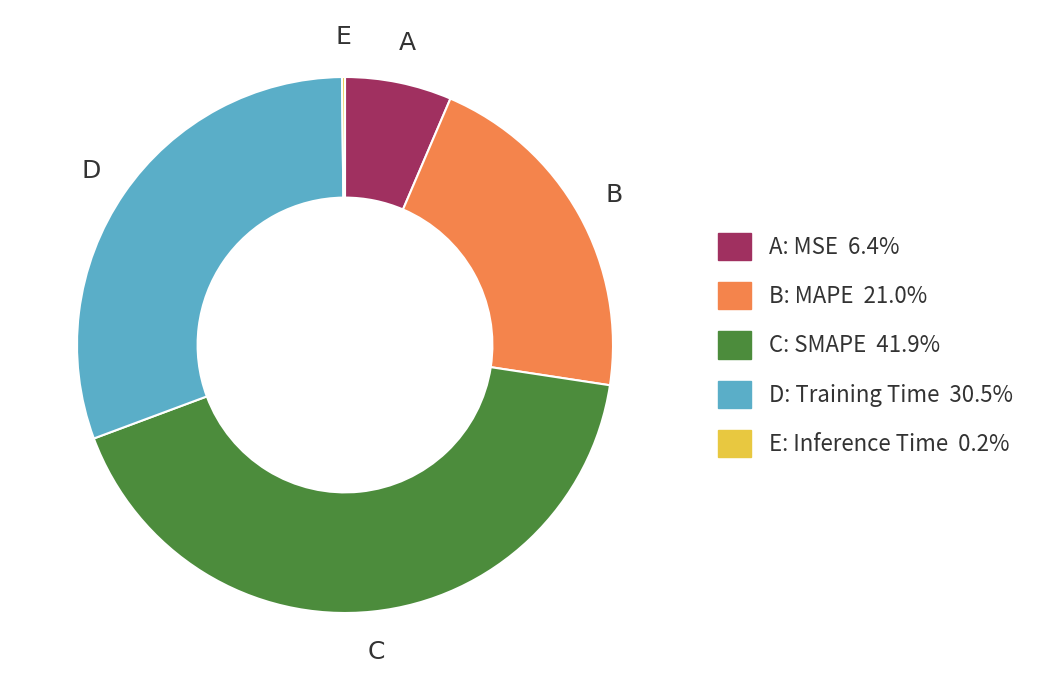

Is there any slice that represents more than half of the pie?

No